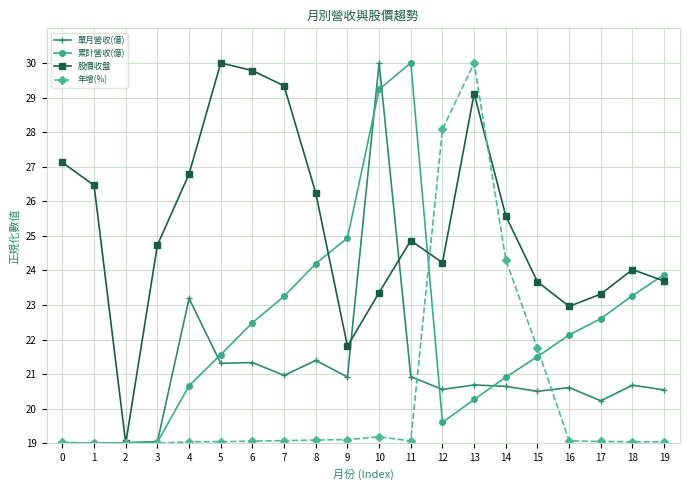

At 12, list the series in order from largest to smallest.

年增(%), 股價收盤, 單月營收(億), 累計營收(億)